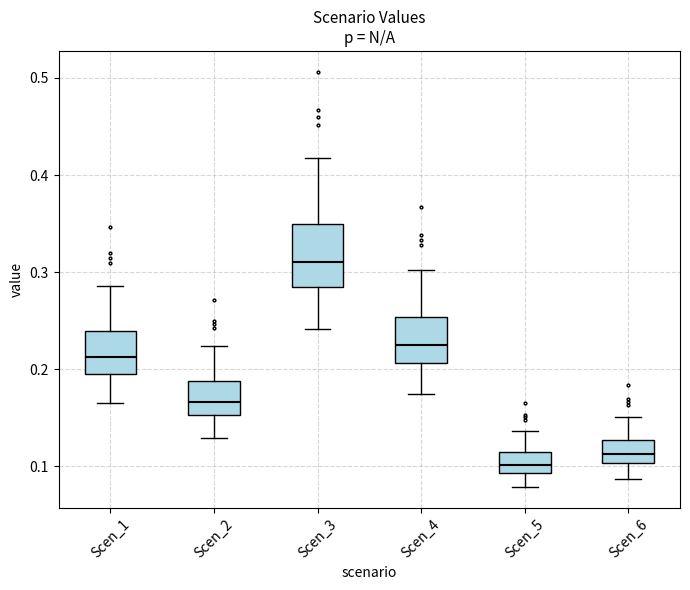

Which box's median line is the highest?

Scen_3